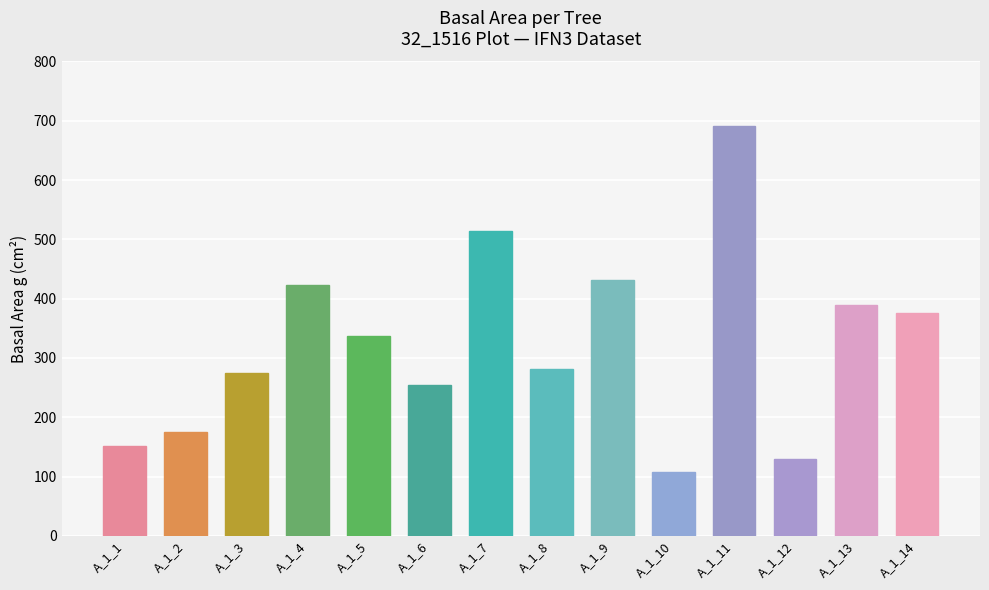

How many categories are shown in the chart?

14